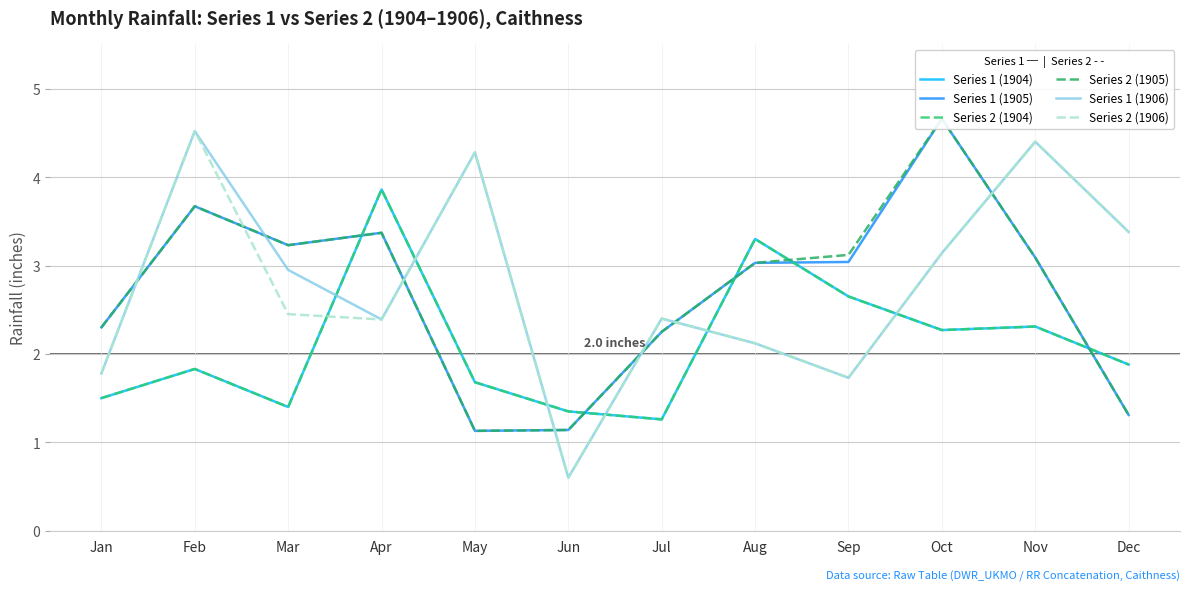

What is the value of the Series 1 (1904) point at the 11th from the left?

2.3